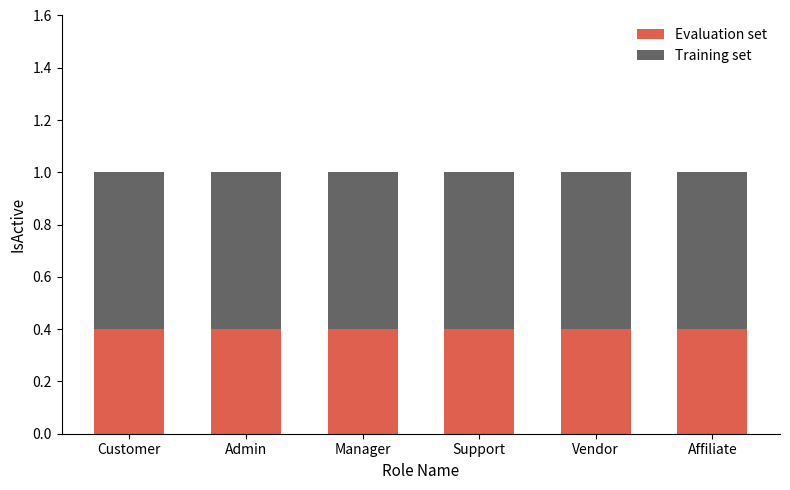

True or false: Evaluation set has a value of 0.4 at Support.

True